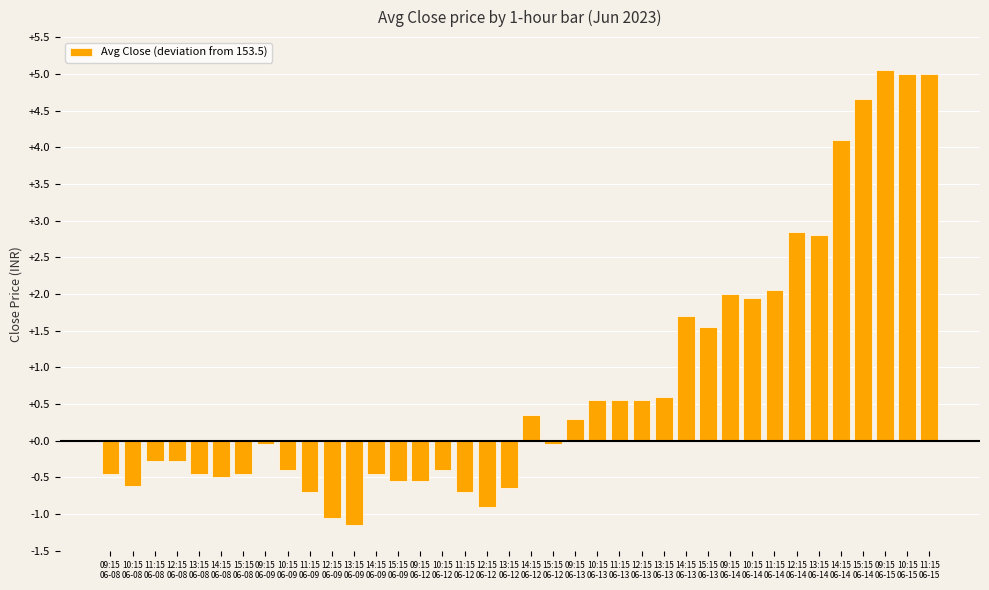

Where does the data first go above 0?

14:15
06-12